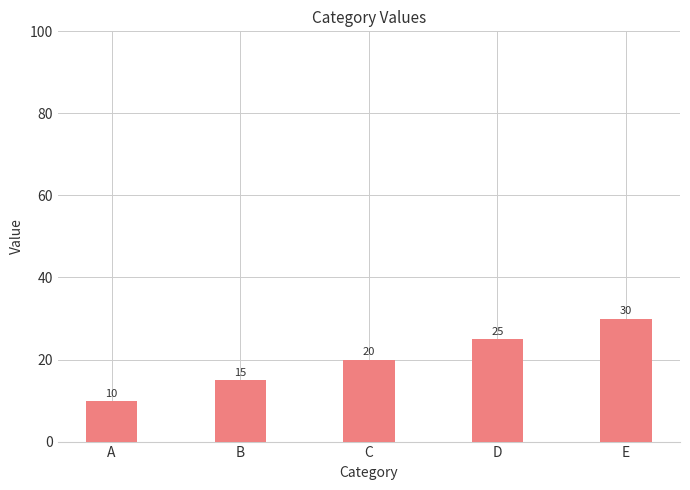

Where is the data nearest to the value 20?

C